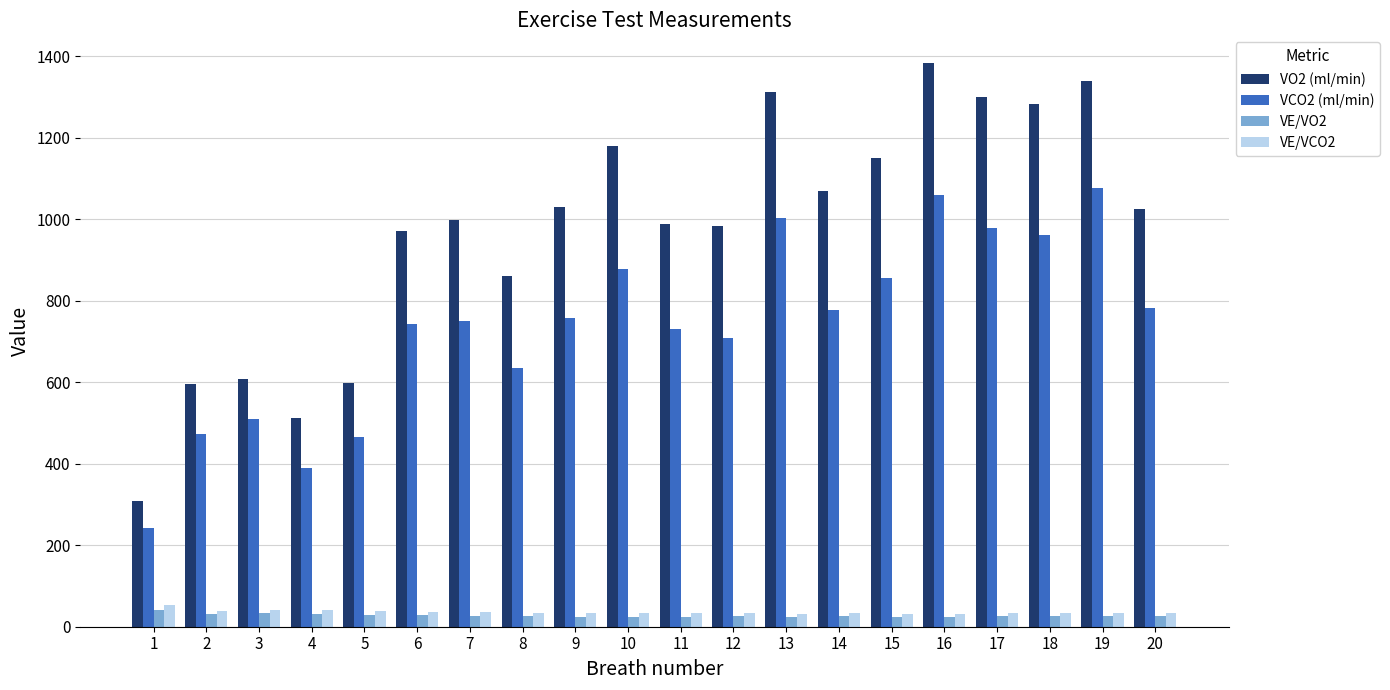

Is it true that VCO2 (ml/min) equals 1004.2 at 13?

True